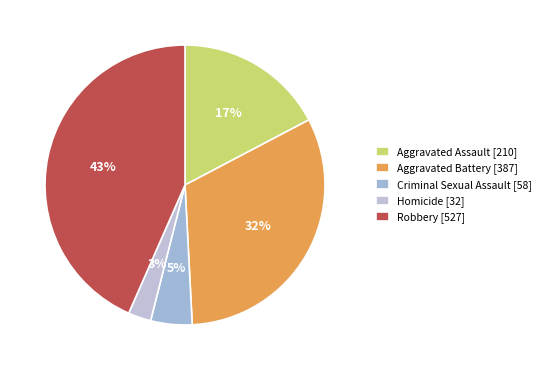

Is it true that Aggravated Assault is 5% of the pie?

False